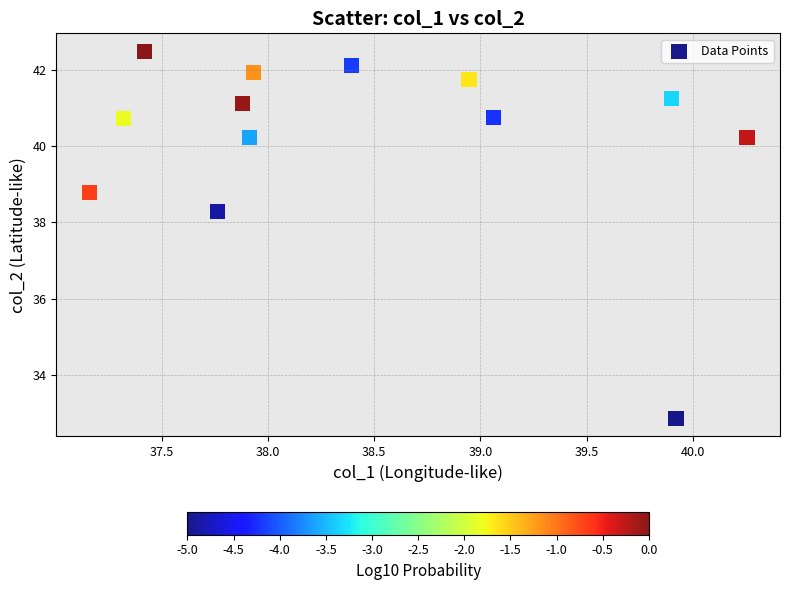

What Y value in the scatter plot is closest to 37?

38.3